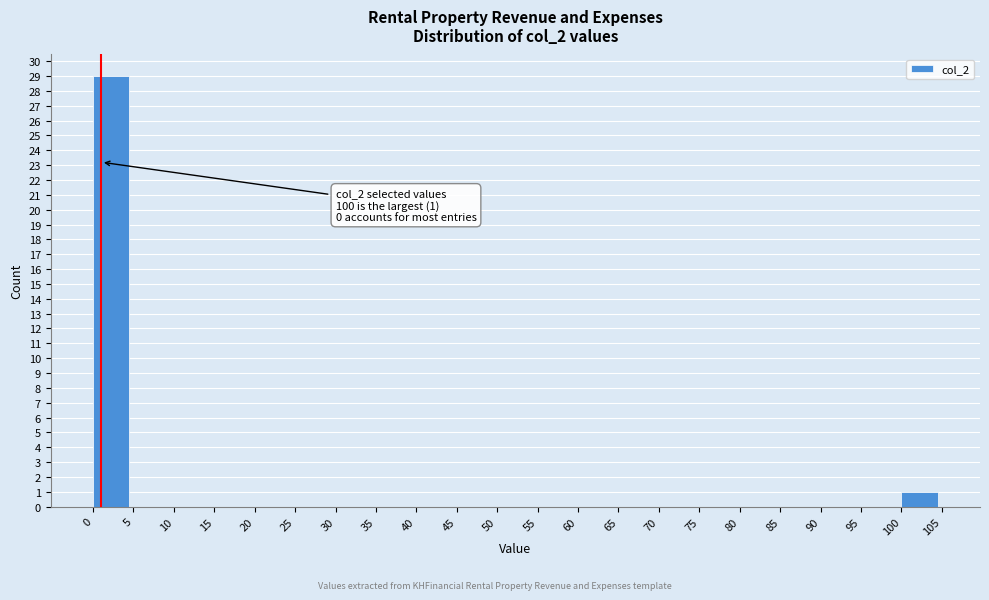

Over which range of the x-axis is the bar tallest?

0 to 5